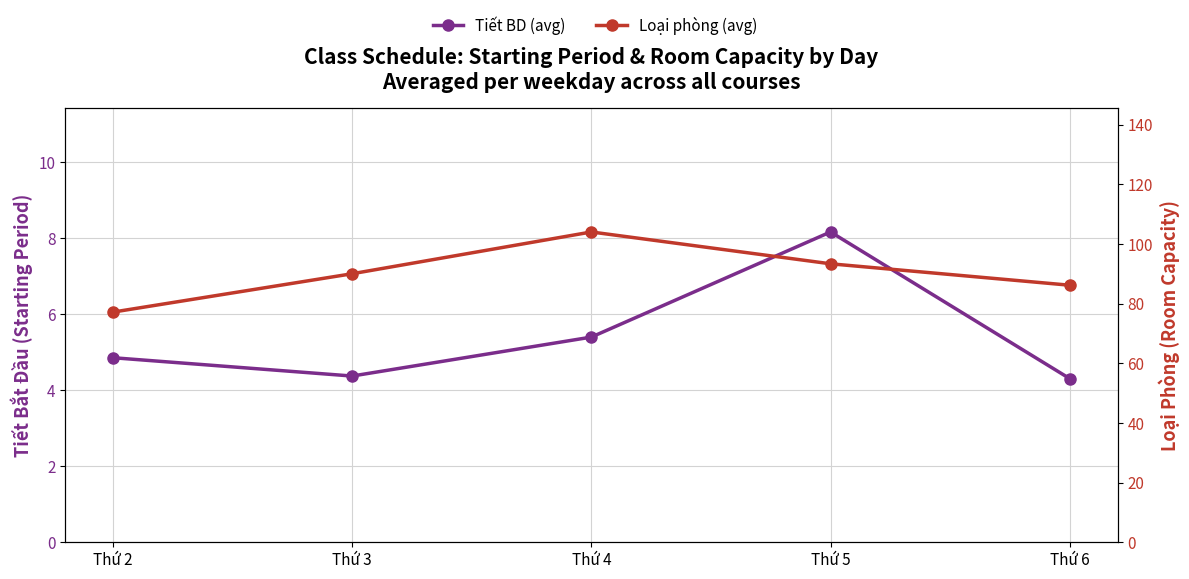

True or false: Loại phòng (avg) and Tiết BD (avg) cross at least once.

False